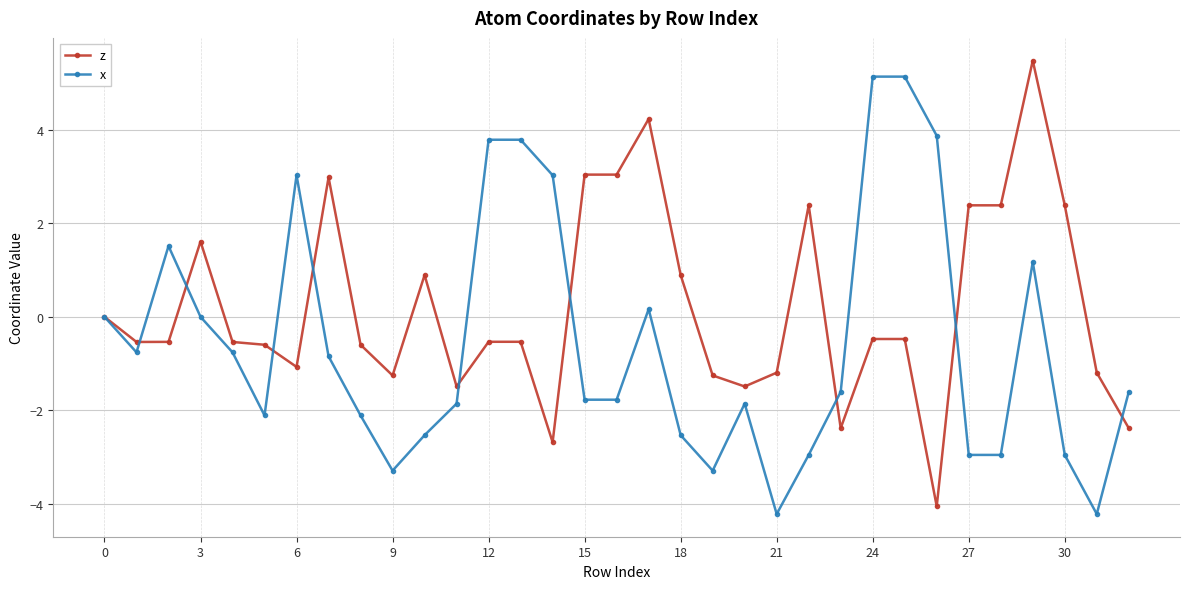

What is the value of the z point at the 27th from the left?

-4.1